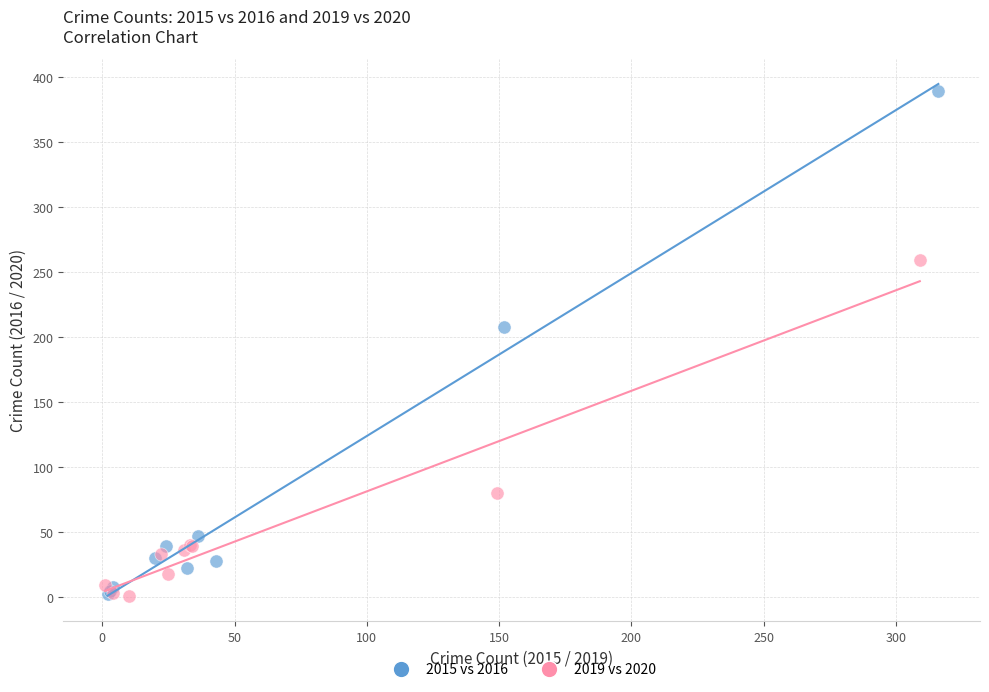

Which series has the largest Y range (max minus min)?

2015 vs 2016